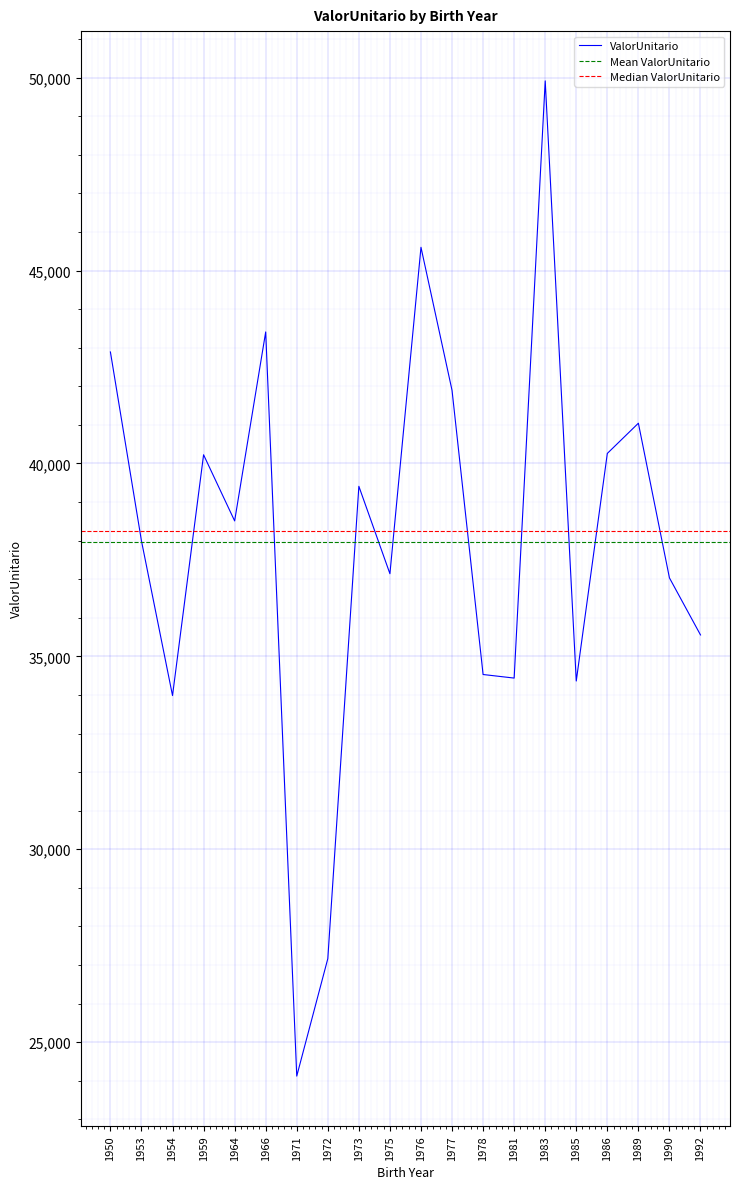

At which category does the chart reach its peak across all series?

1983